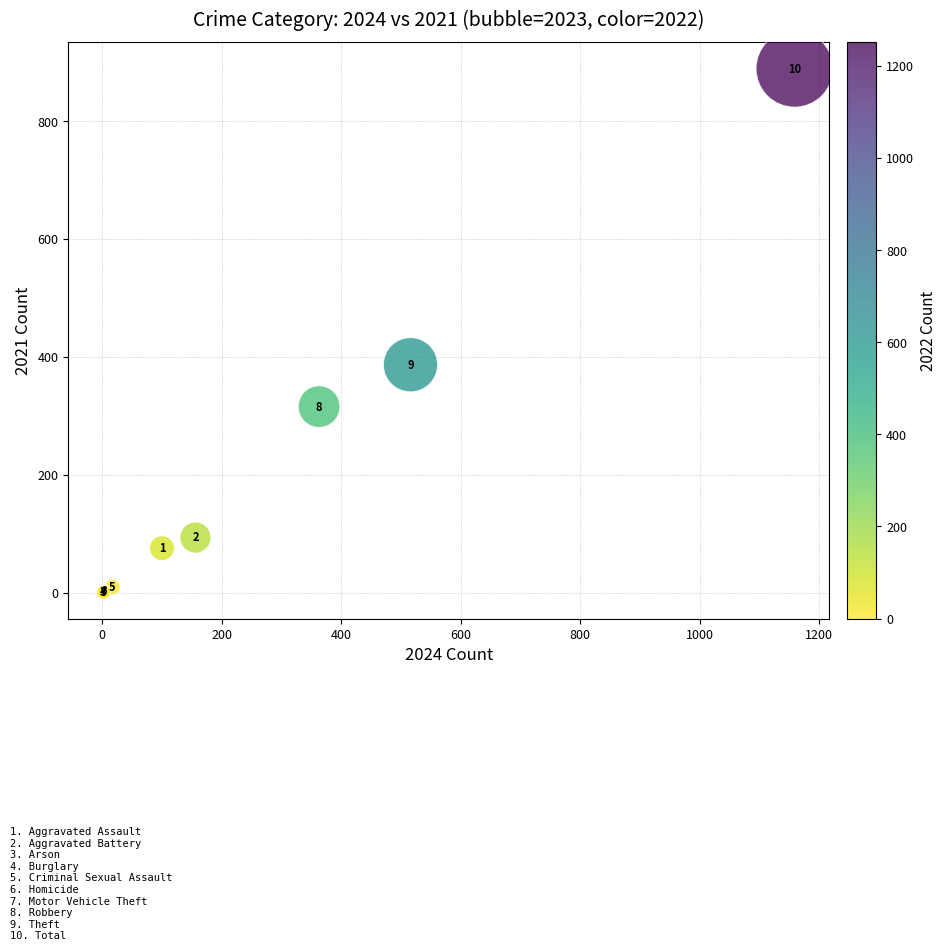

What Y value in the scatter plot is closest to 445?

387